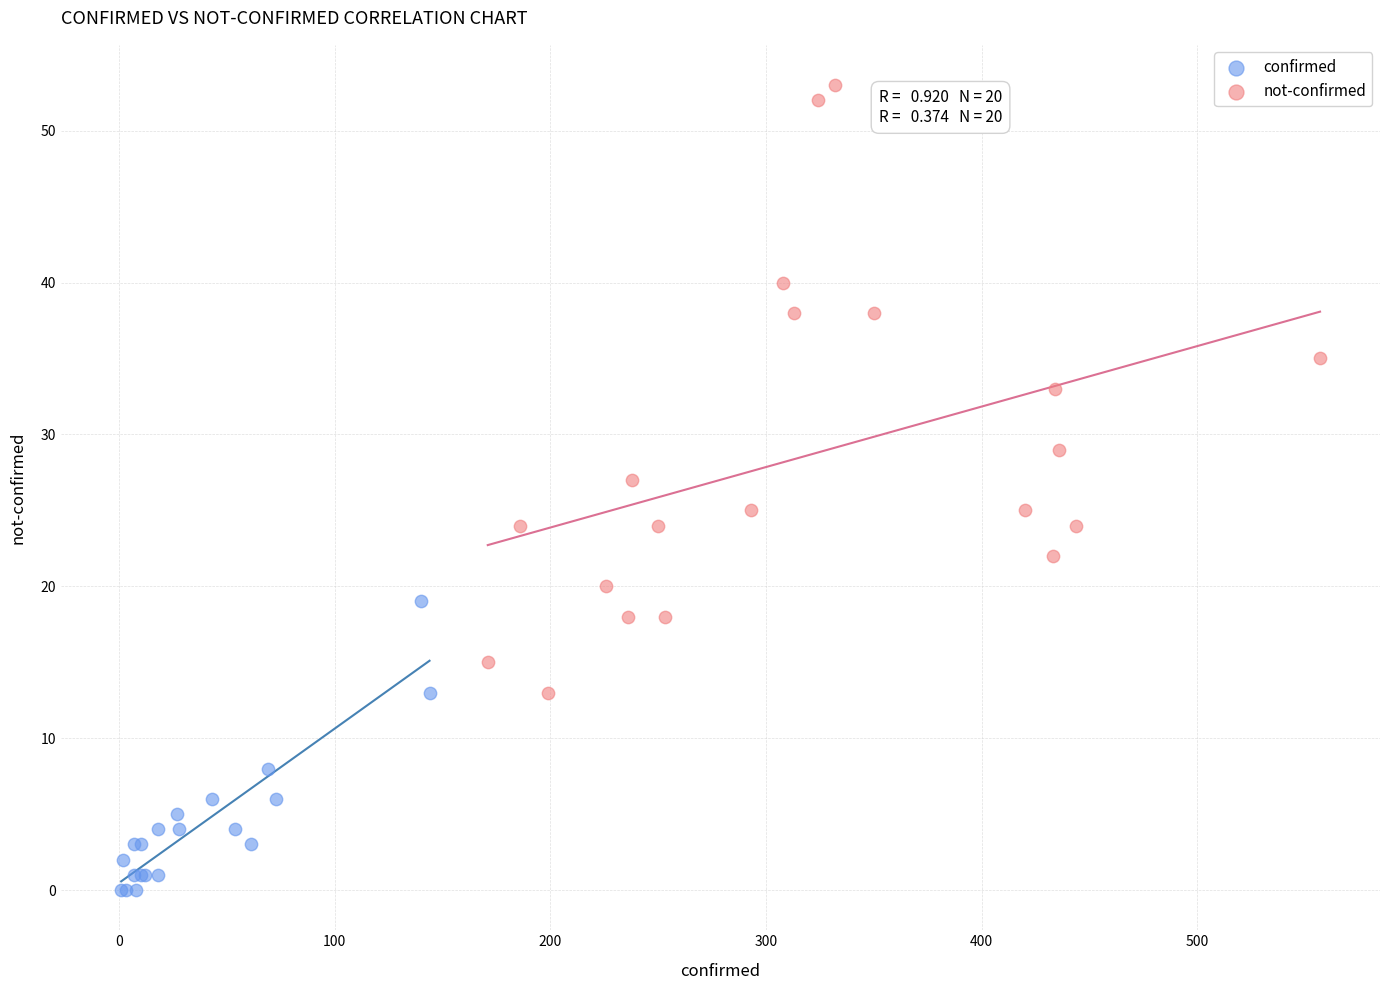

Which series contains the highest Y value?

not-confirmed